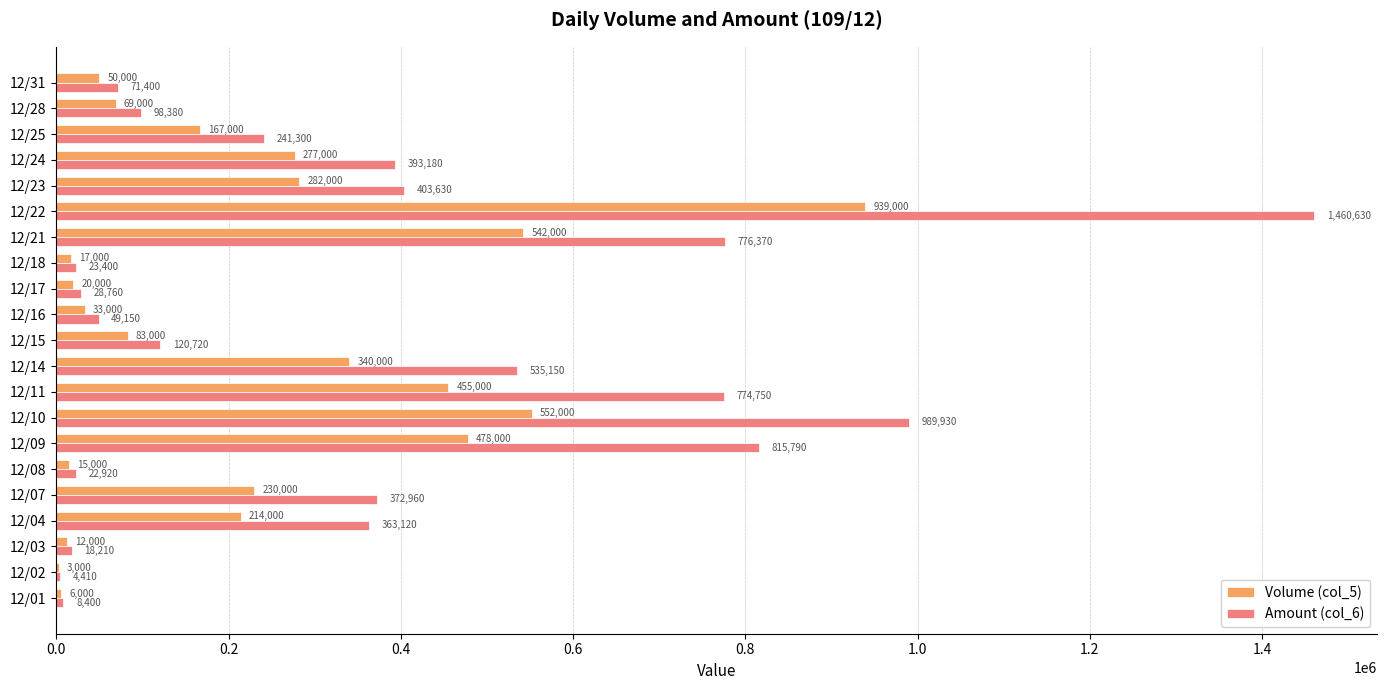

Is the value of Volume (col_5) at 12/02 greater than the value of Amount (col_6) at 12/23?

No